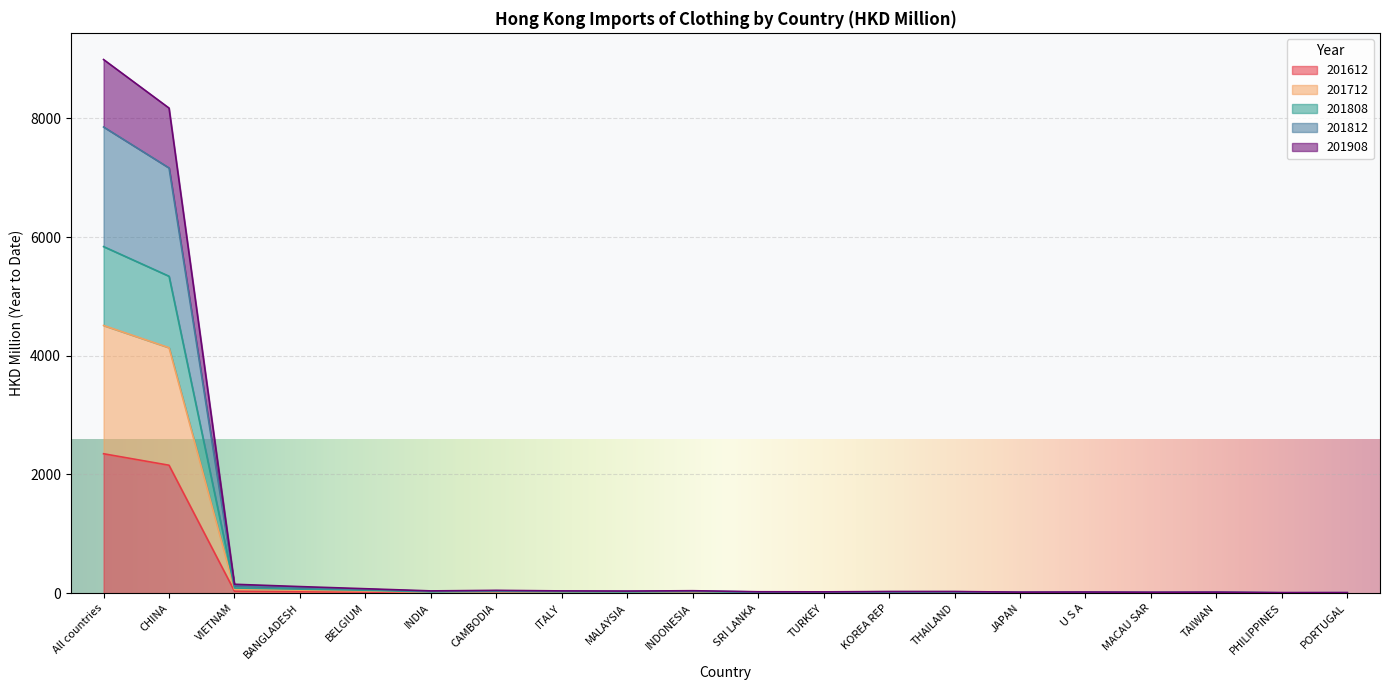

True or false: 201712 and 201612 intersect in this chart.

False